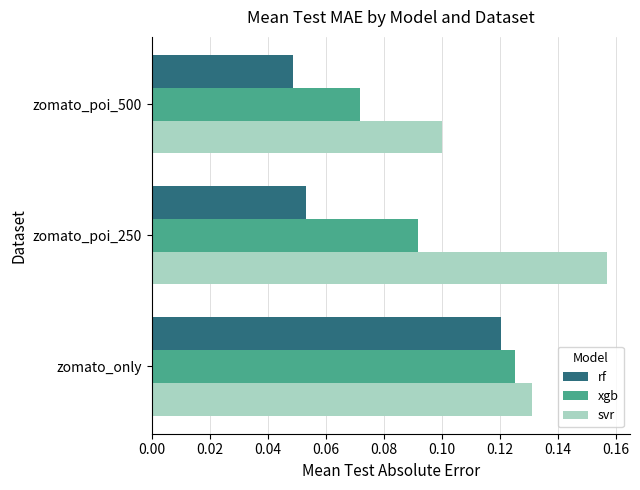

What is the sum of all xgb values?

0.3